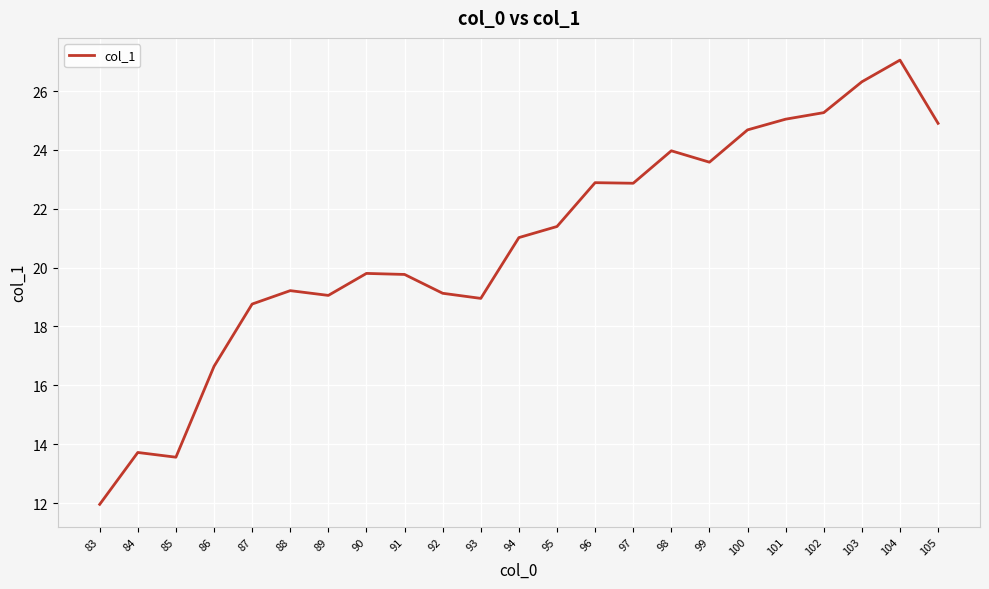

How many lines are shown in the chart?

1